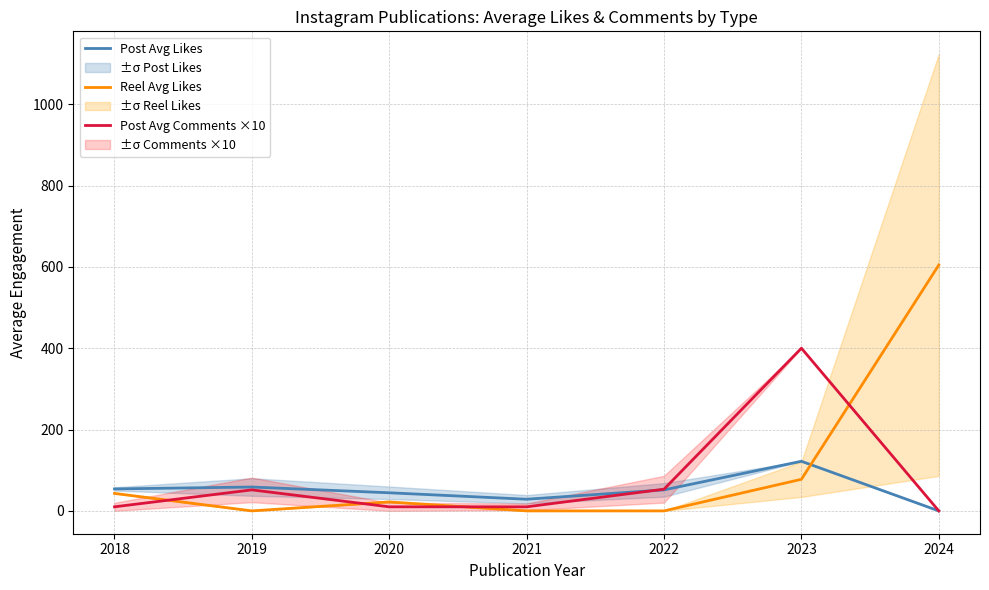

How many intersections are there between Reel Avg Likes and Post Avg Comments ×10?

4